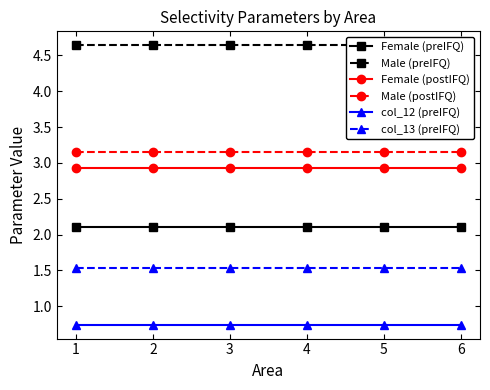

True or false: Male (postIFQ) has more than 2 interior local peaks.

False